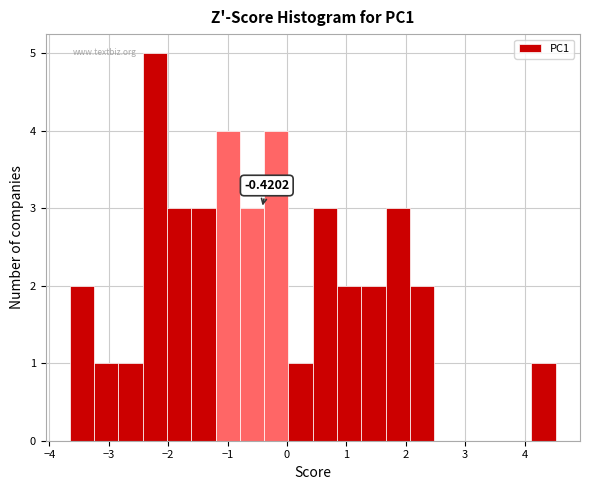

Which range on the x-axis has the tallest bar?

-2.4 to -2.0